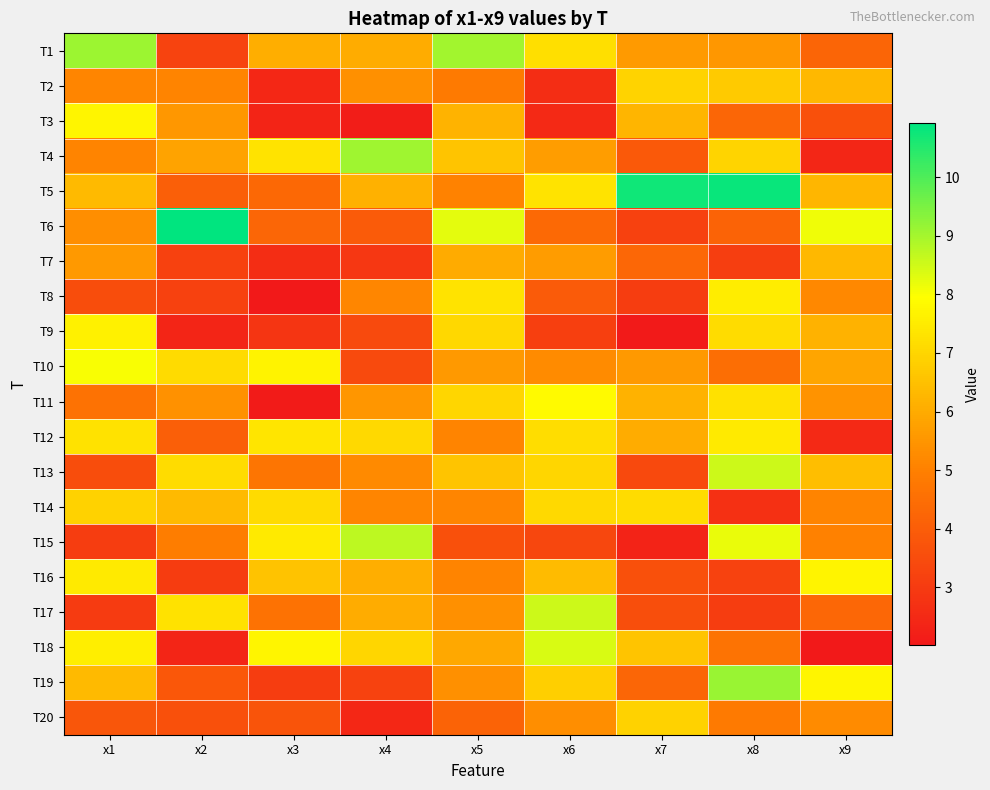

Count the number of data series in this chart.

20